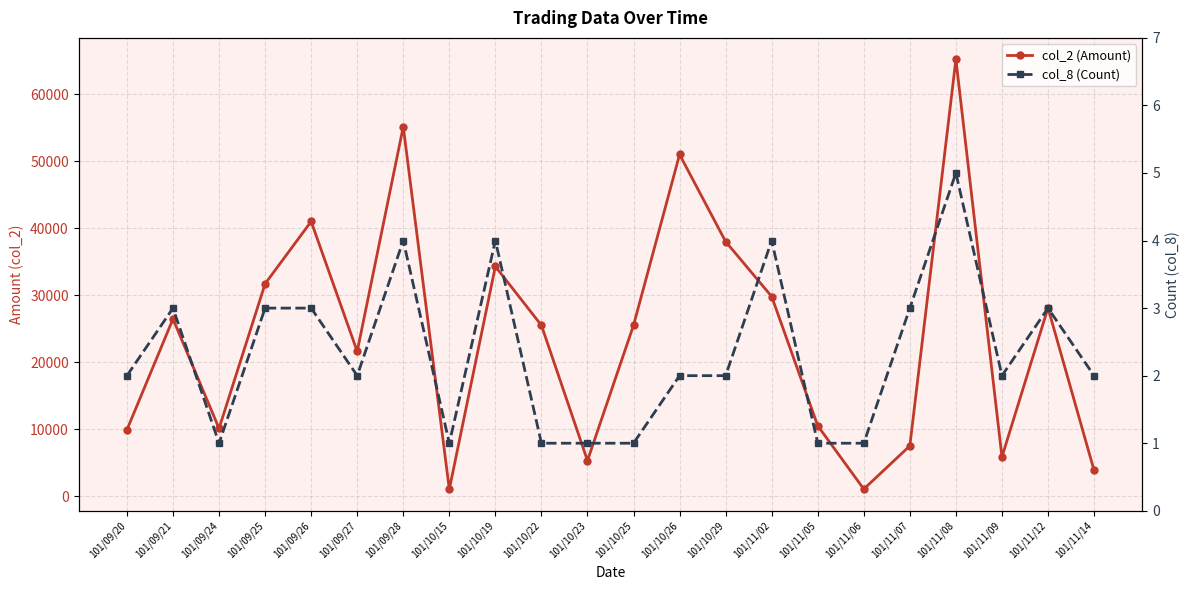

Count the number of categories in the chart.

22